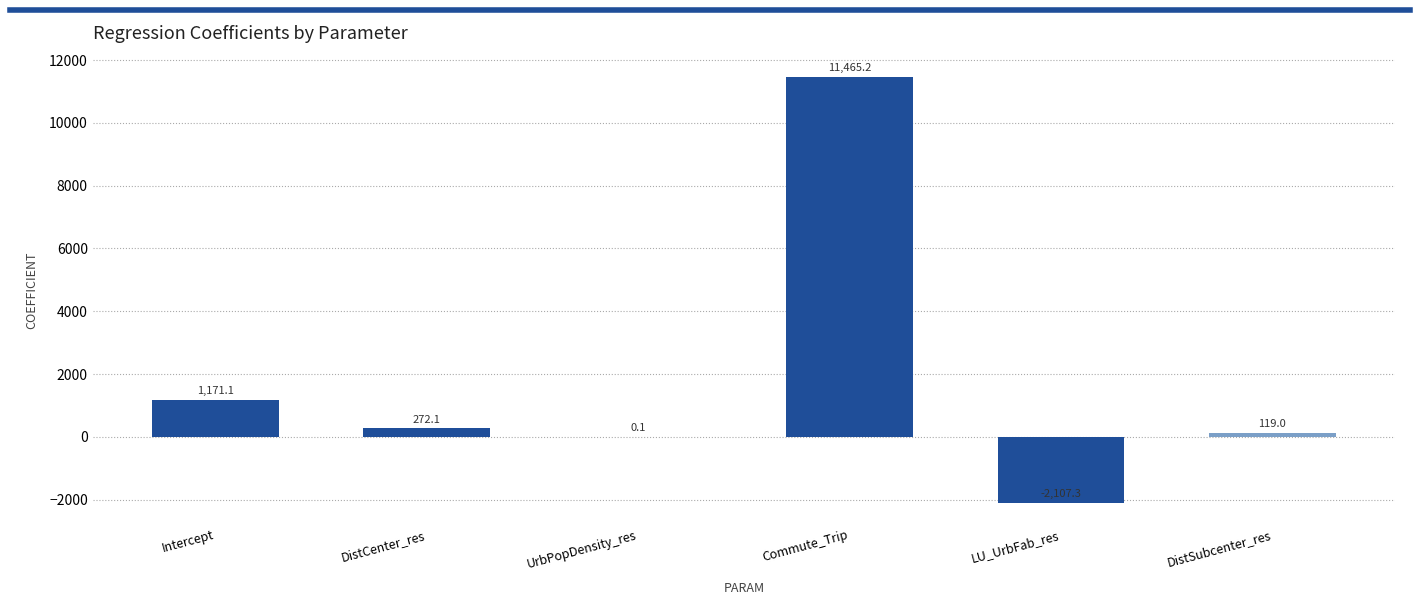

Reading left to right, list all the values displayed in this chart.

1171.1	272.1	0.1	11465.2	-2107.3	119.0